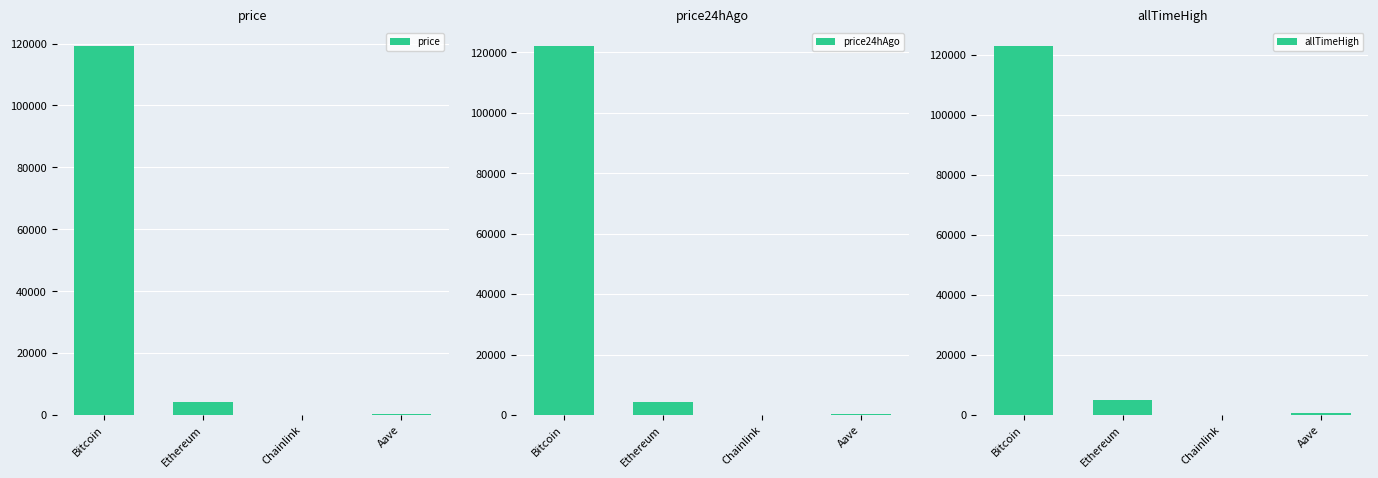

What is the difference between the second highest and second lowest values in the allTimeHigh series?

4216.6